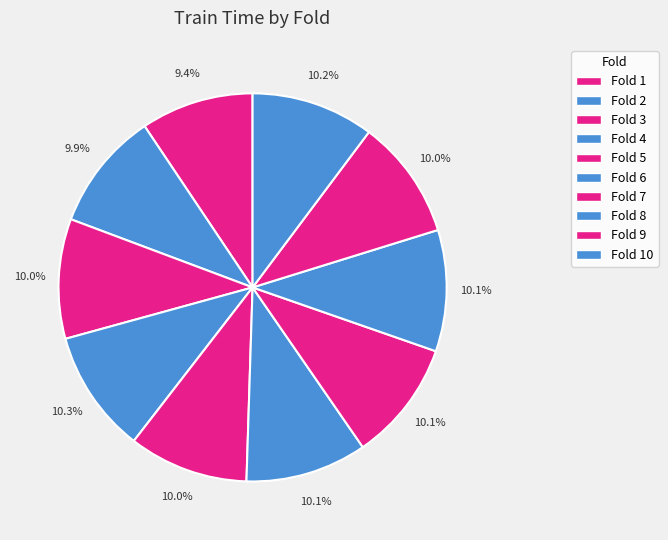

How many segments does this pie chart have?

10